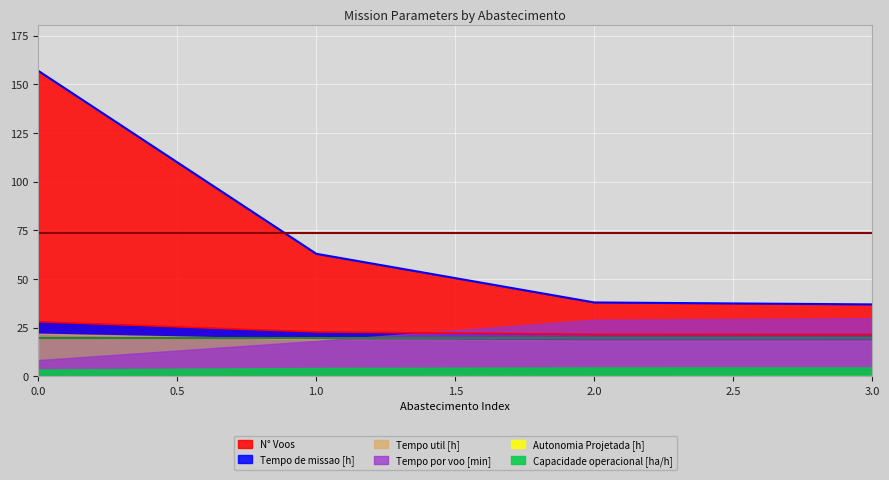

Is the value of Tempo de missao [h] at 0 greater than the value of Autonomia Projetada [h] at 1?

Yes